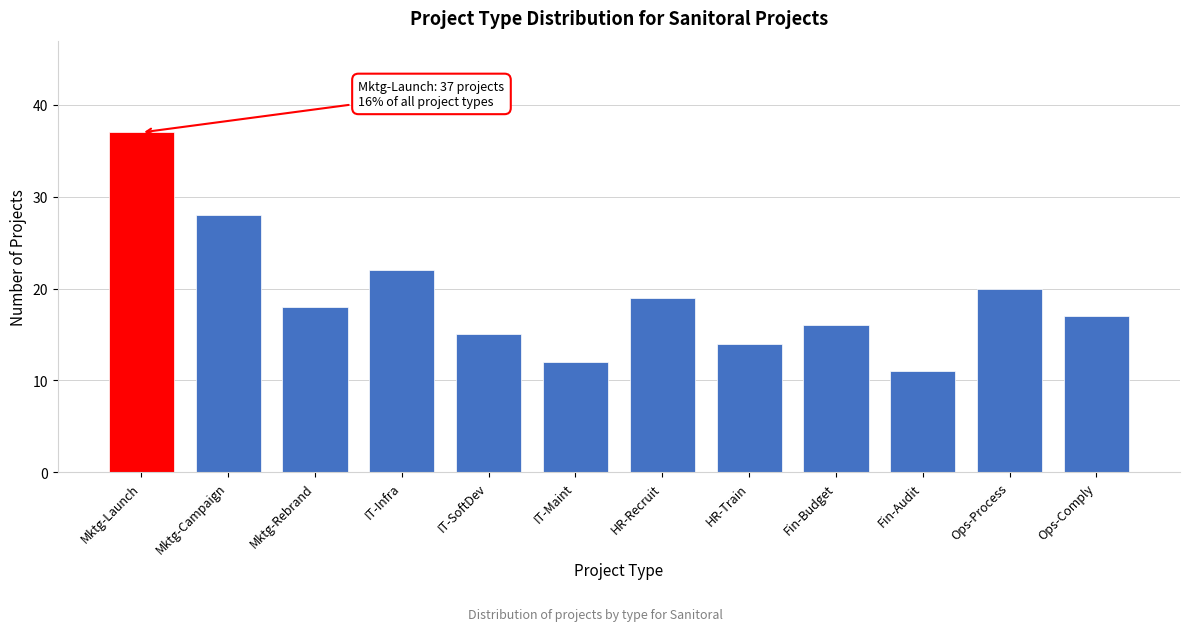

Reading left to right, list all the values displayed in this chart.

Mktg-Launch=37	Mktg-Campaign=28	Mktg-Rebrand=18	IT-Infra=22	IT-SoftDev=15	IT-Maint=12	HR-Recruit=19	HR-Train=14	Fin-Budget=16	Fin-Audit=11	Ops-Process=20	Ops-Comply=17